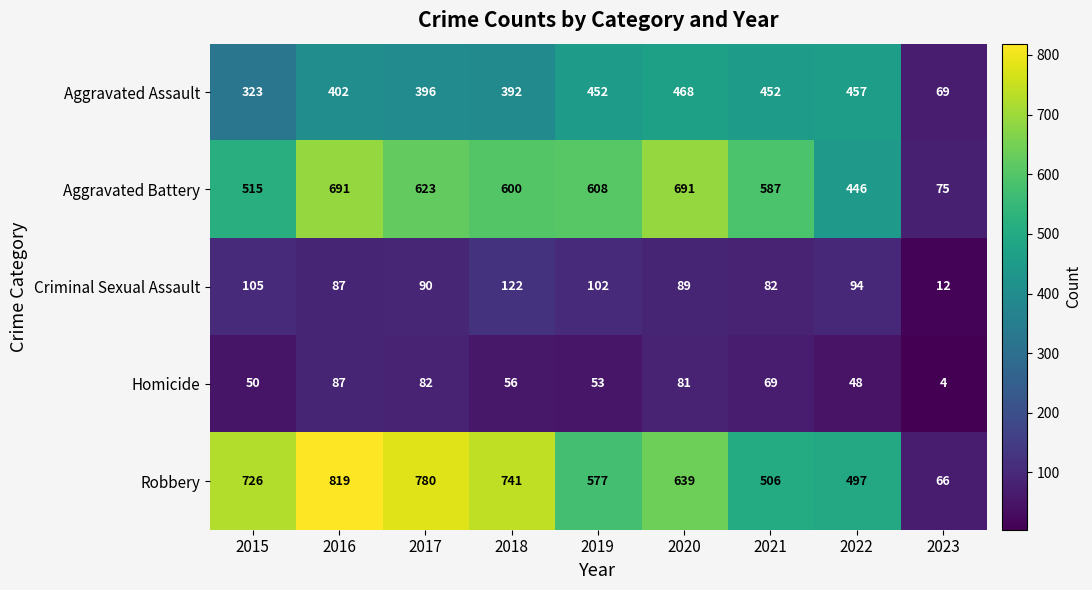

Count the number of categories in the chart.

9